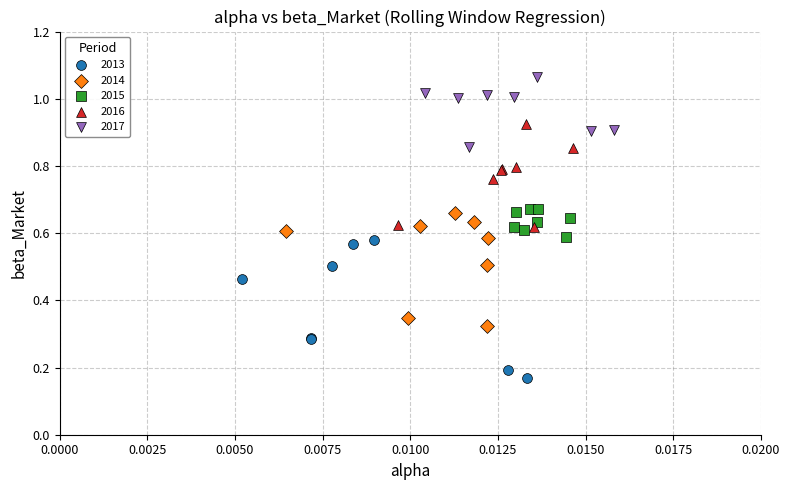

Which series has the largest Y range (max minus min)?

2013